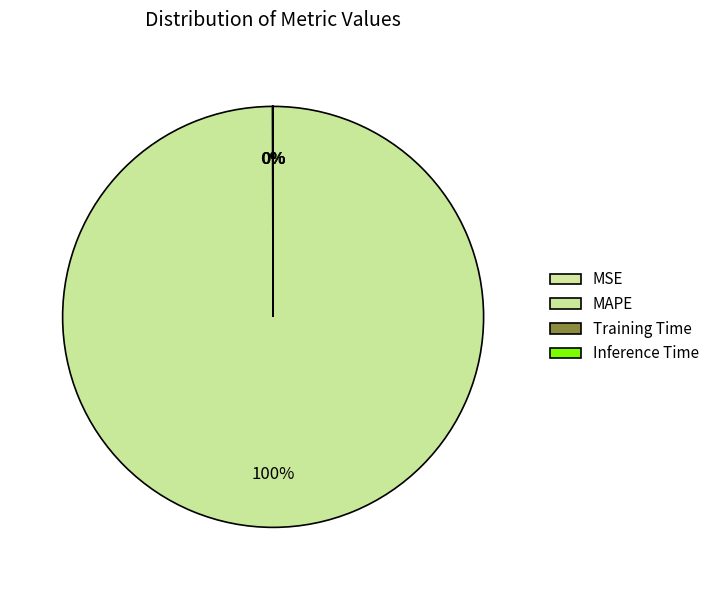

Which category has the biggest portion of the pie?

MAPE